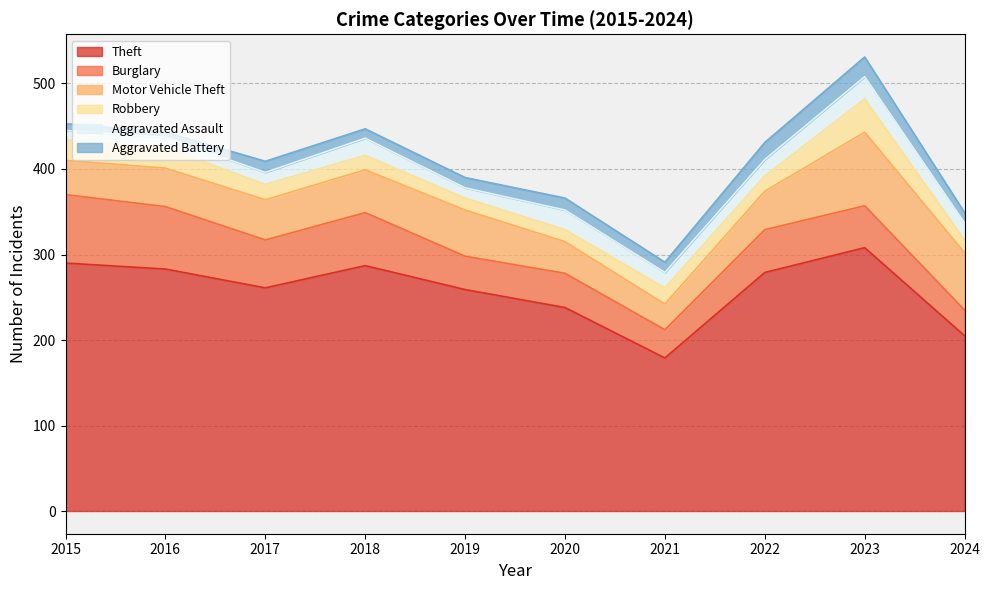

Which series has the largest total across all categories?

Theft